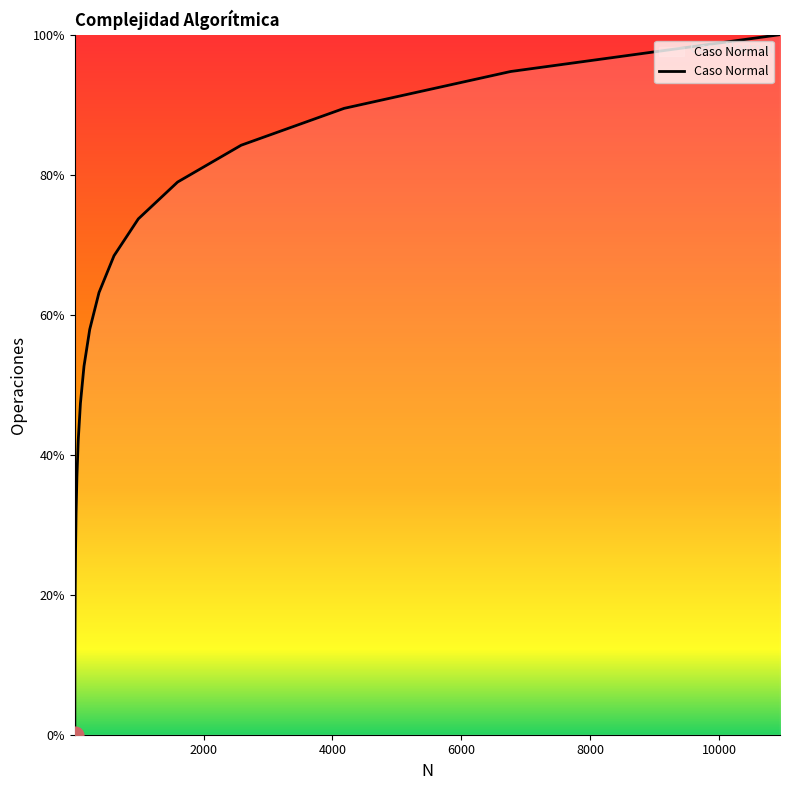

What is the average value?

50.0